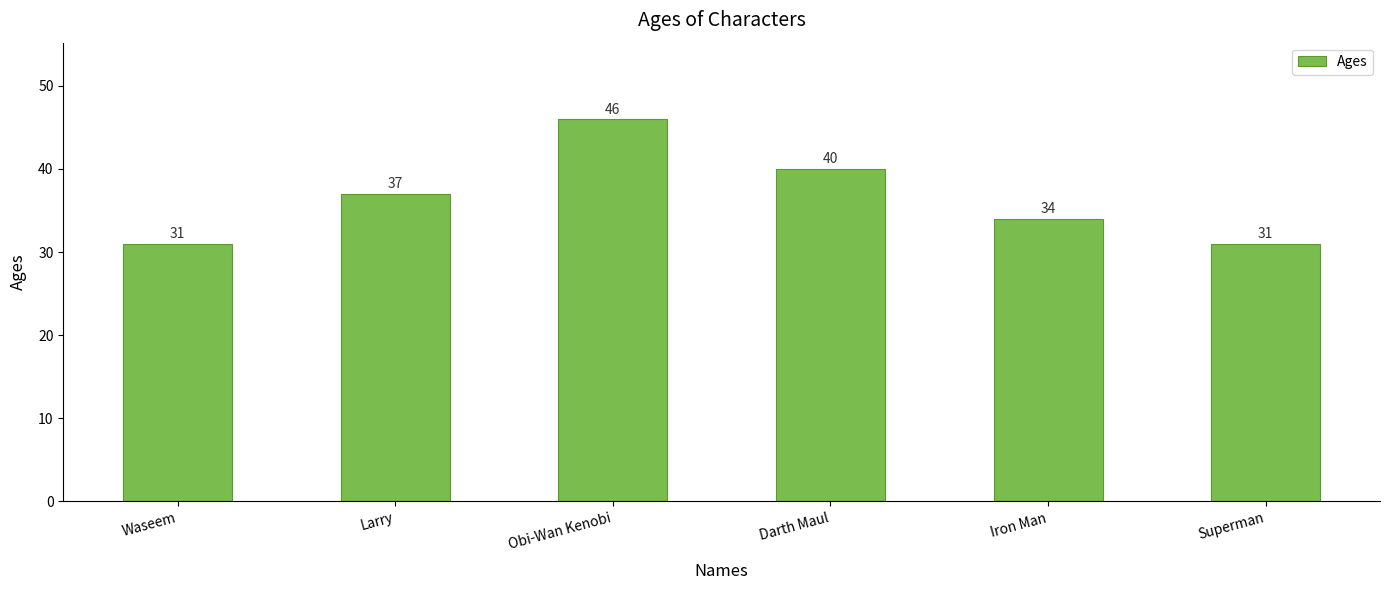

What is the label of the 2nd bar from the left?

Larry